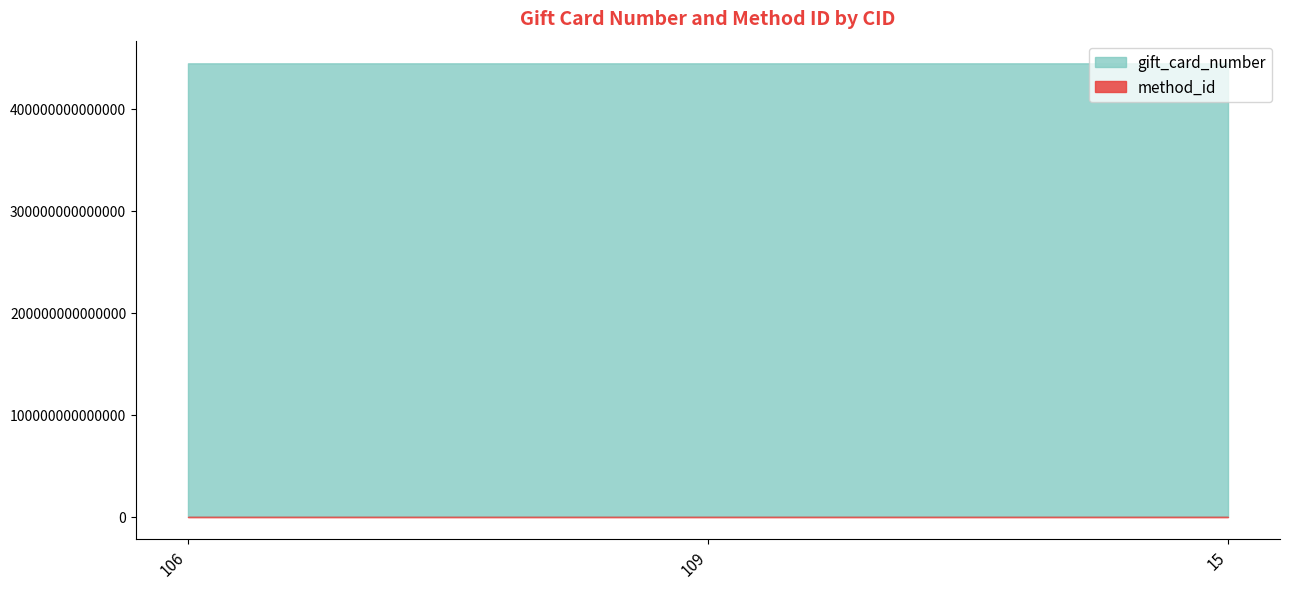

Is it true that gift_card_number equals 444568963215698 at 15?

True